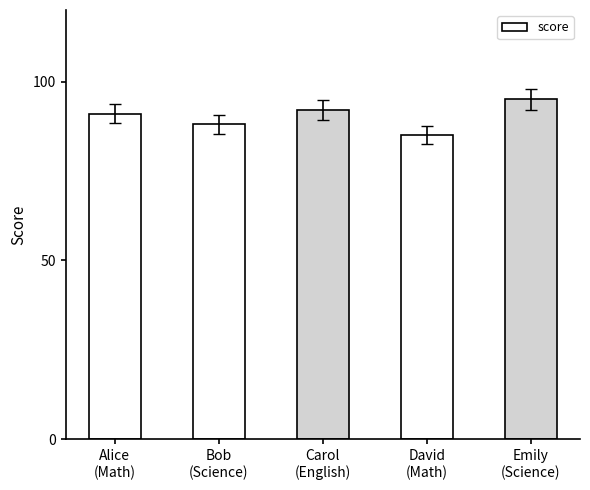

Reading left to right, list all the values displayed in this chart.

Alice
(Math)=91	Bob
(Science)=88	Carol
(English)=92	David
(Math)=85	Emily
(Science)=95